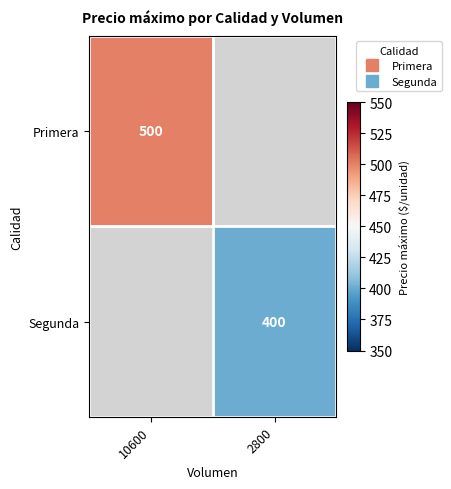

What is the highest value of the Primera series?

500